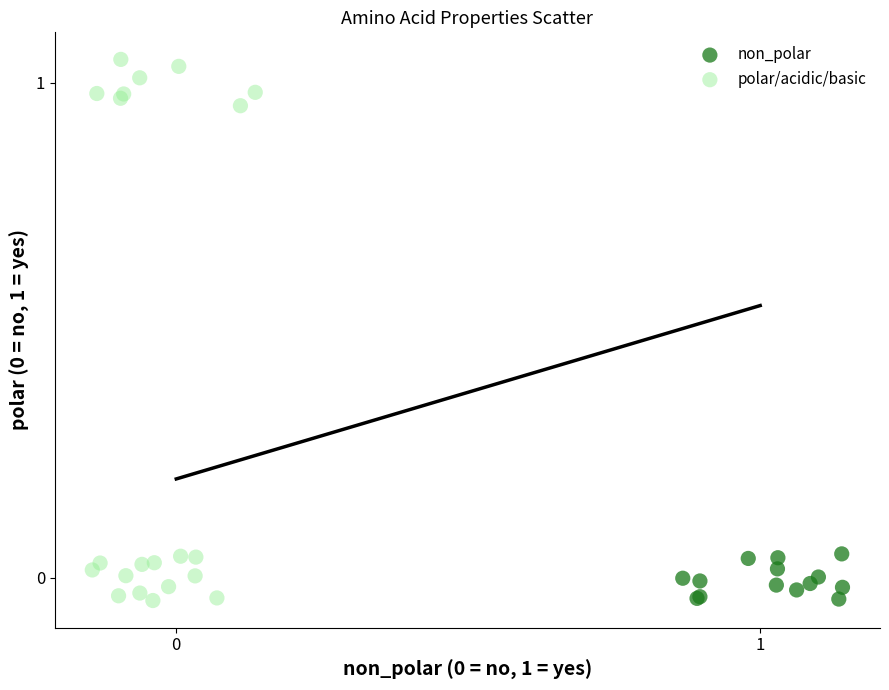

Which series contains the highest Y value?

polar/acidic/basic